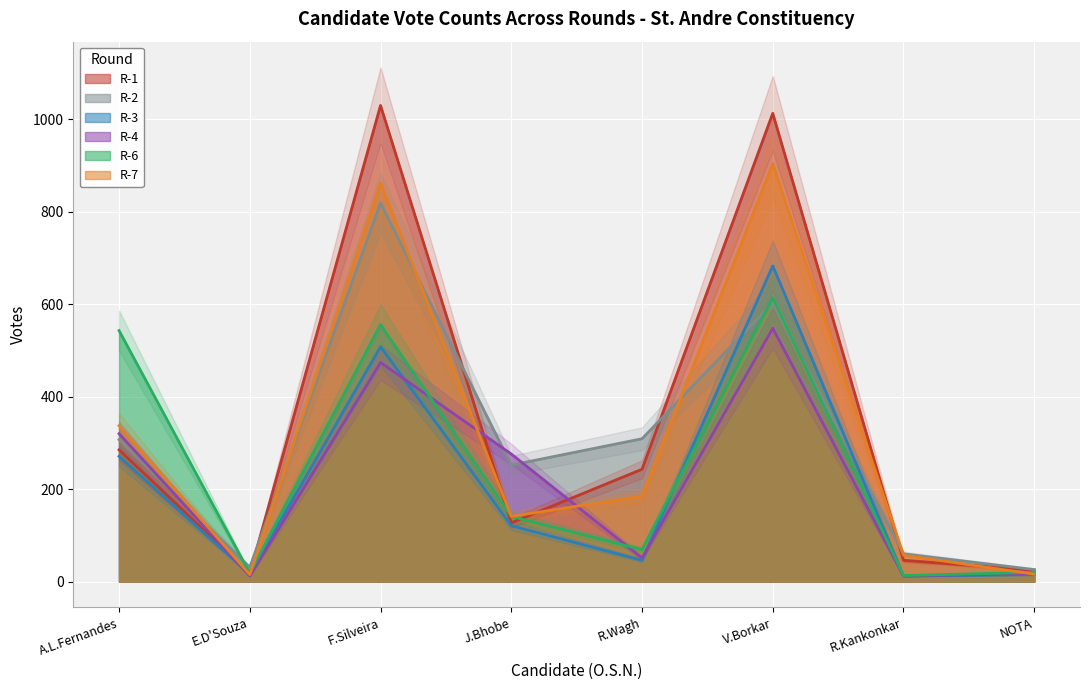

How many lines are shown in the chart?

6